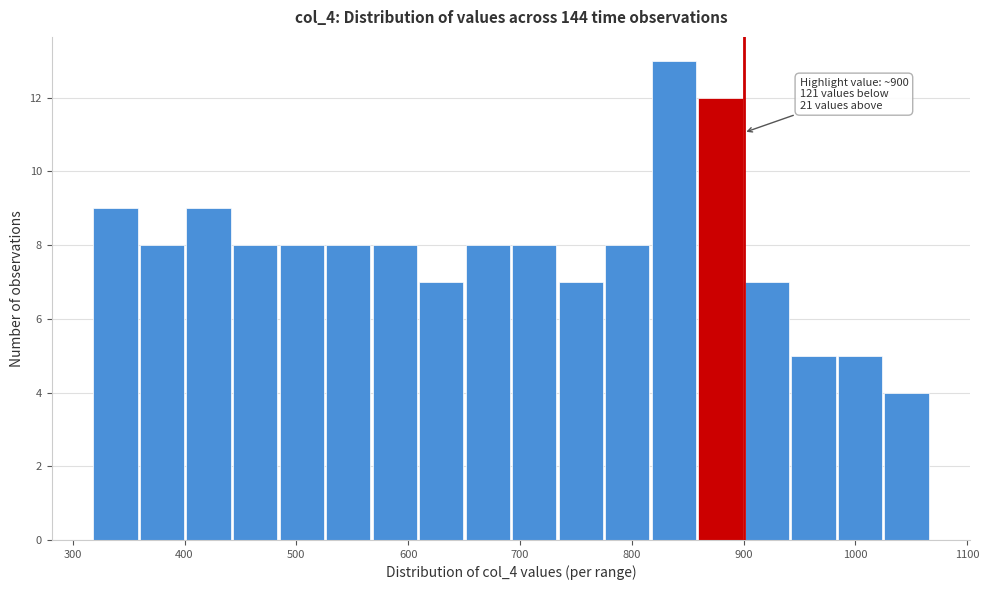

Over which range of the x-axis is the bar tallest?

820 to 860